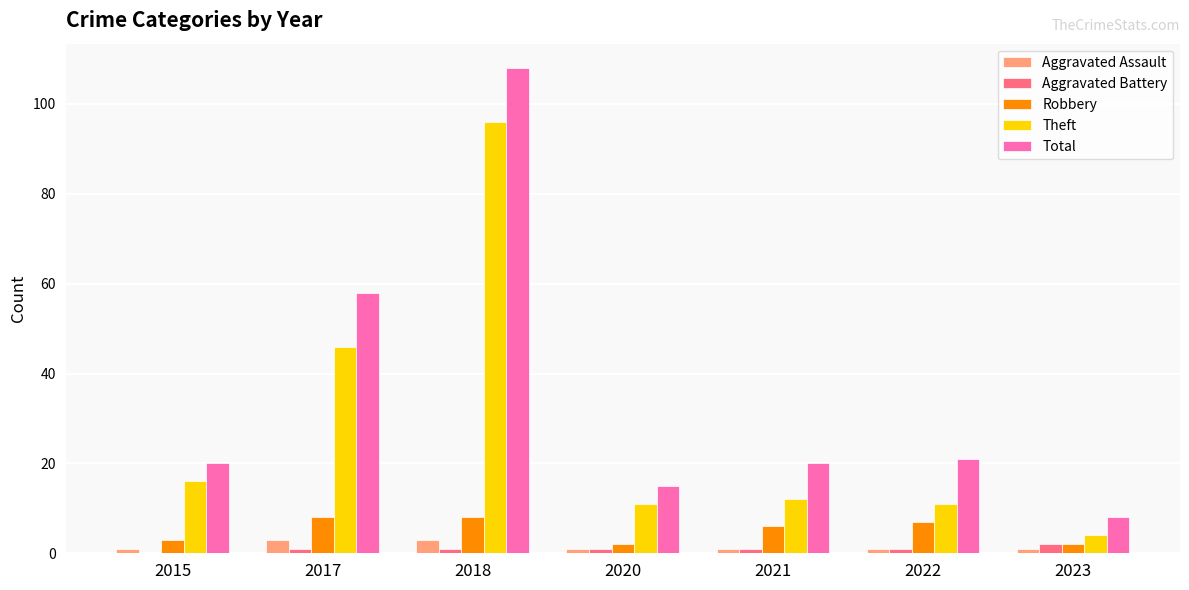

The value of Total at 2021 is 31. True or false?

False